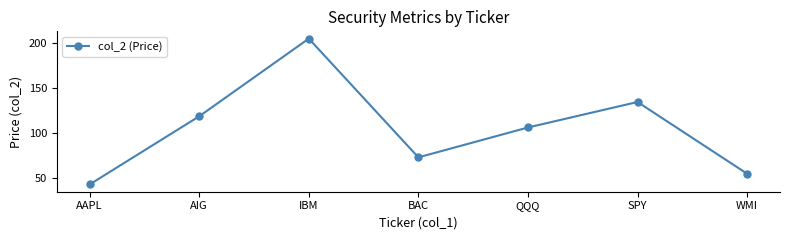

How many values exceed 106?

4